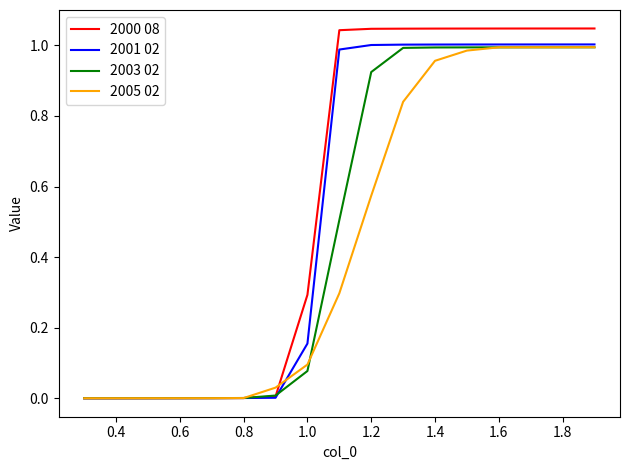

List the series in order of their overall mean, highest first.

2000 08, 2001 02, 2003 02, 2005 02